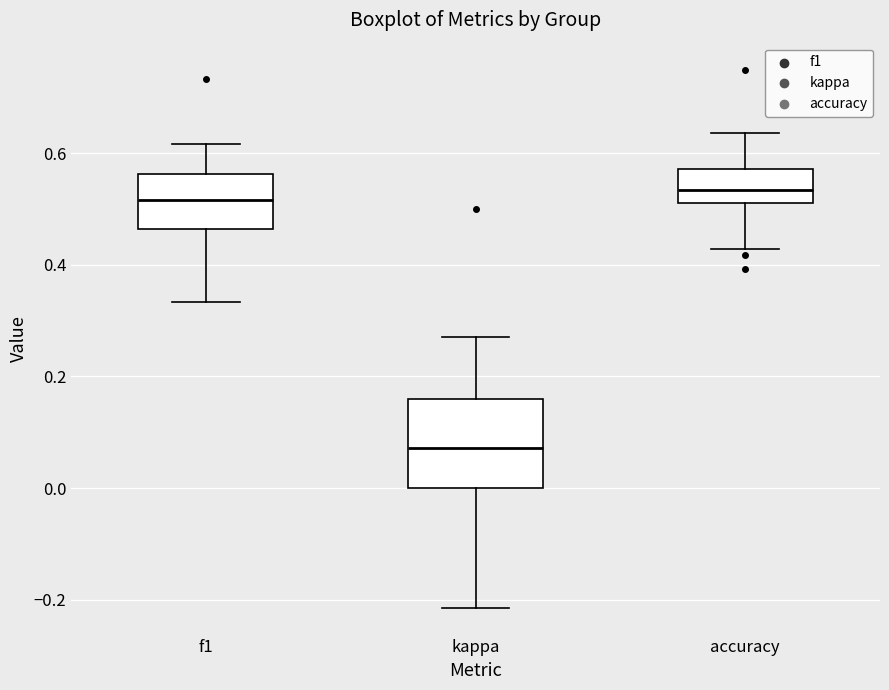

Which box is the tallest, from its lower edge to its upper edge?

kappa